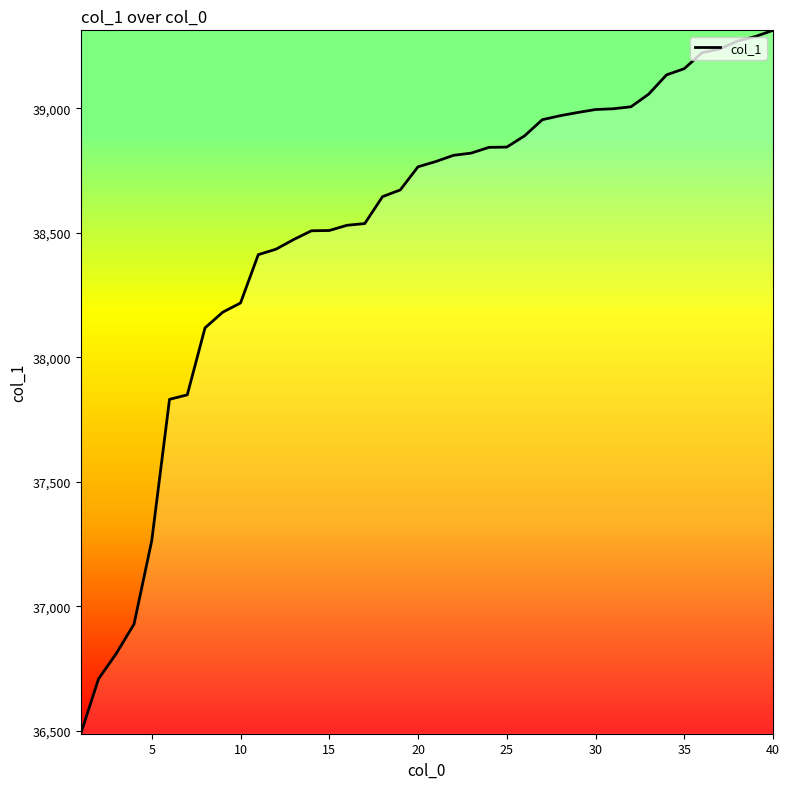

What is the minimum value shown in the chart?

36488